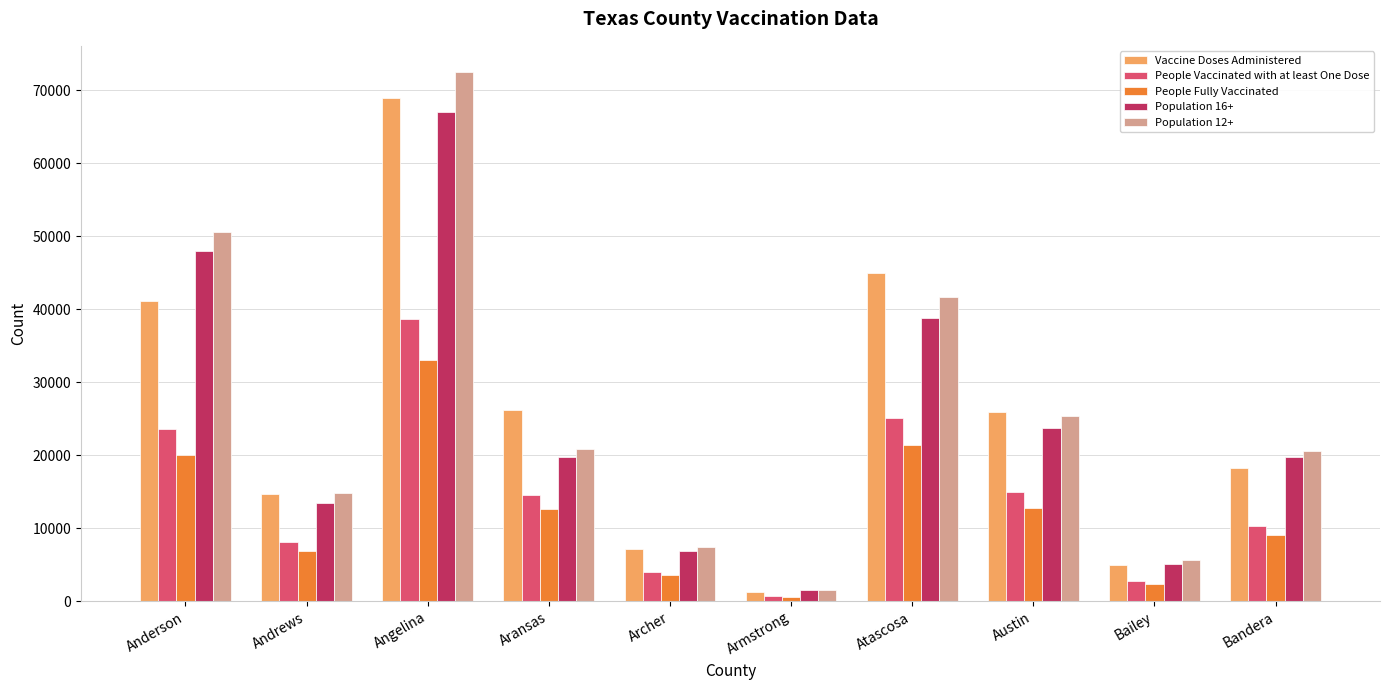

Which label corresponds to the smallest value in the chart?

Armstrong